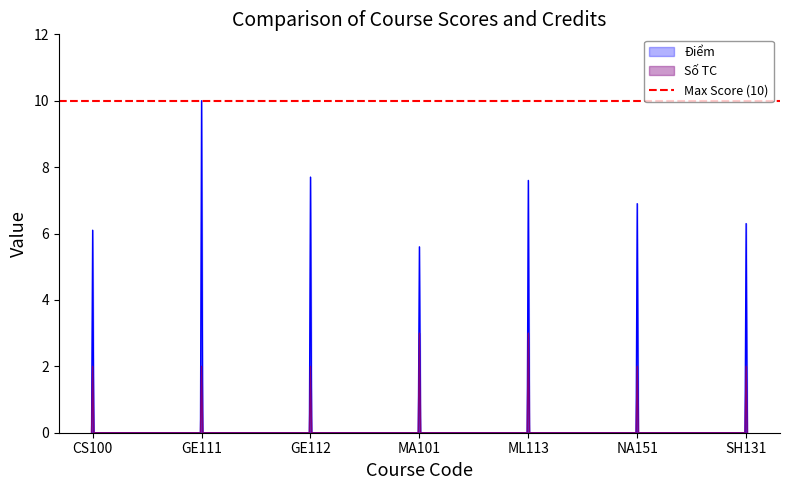

What position from the right is SH131?

1